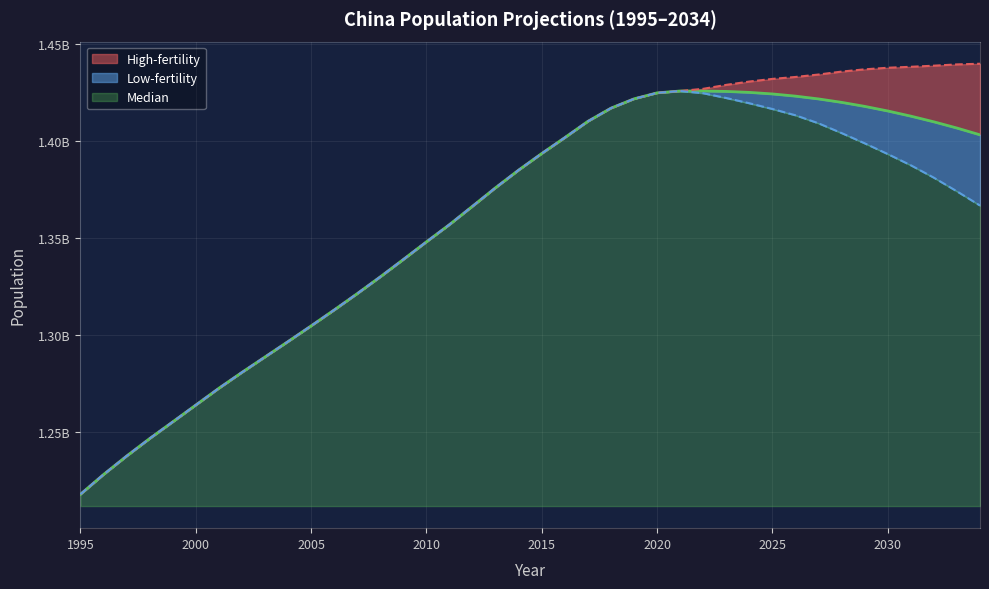

Which category has the lowest value across all series?

1995